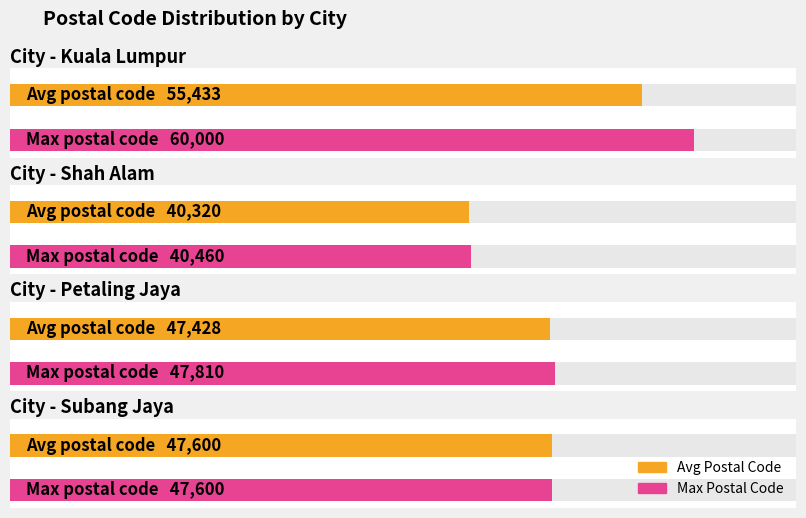

At which category does the chart reach its minimum across all series?

Shah Alam